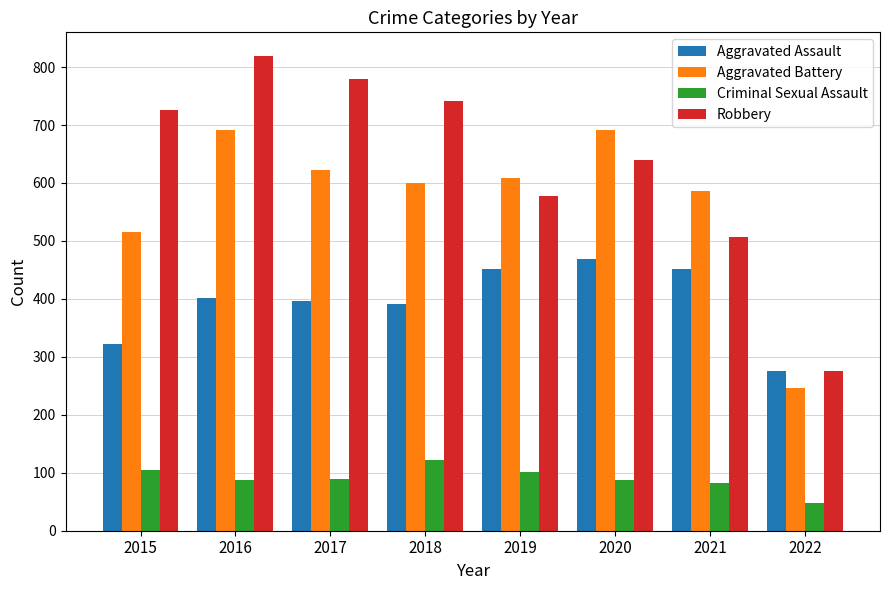

How many bars are there in total?

32